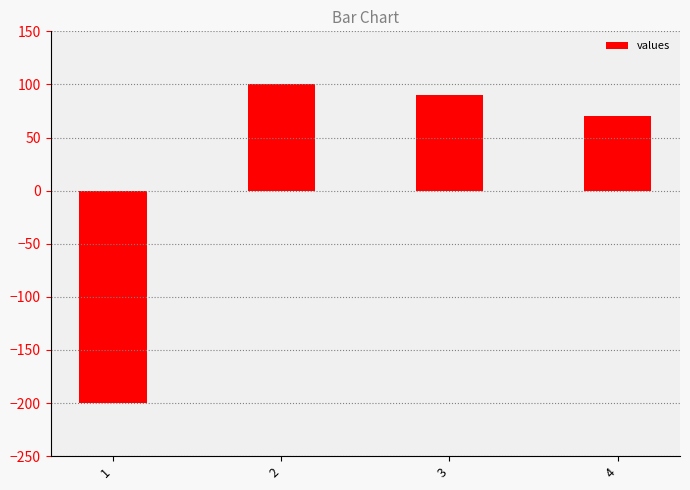

What is the change in value from 1 to 2?

+300